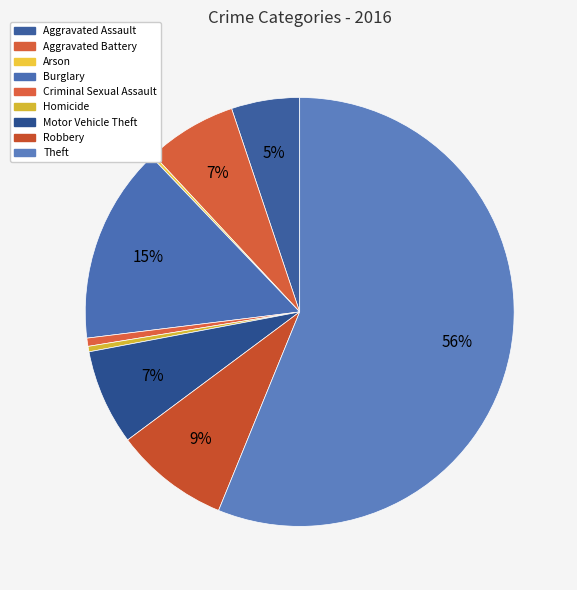

To the nearest percent, what is the average slice percentage?

11%